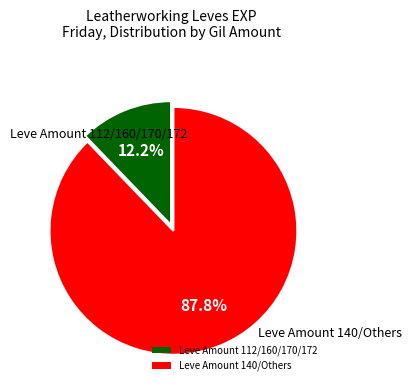

What percentage do Leve Amount 112/160/170/172 and Leve Amount 140/Others together represent?

100.0%